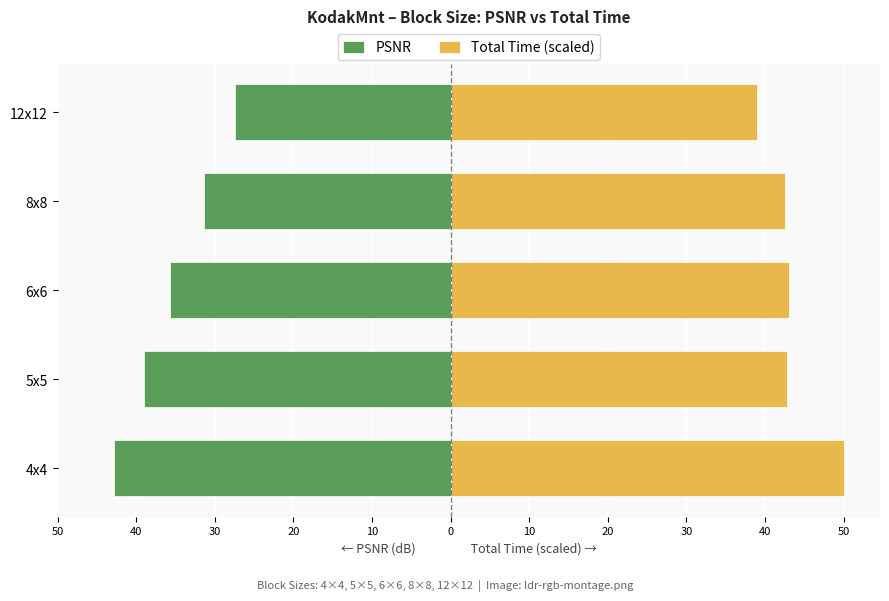

How many bars are there in each group?

2